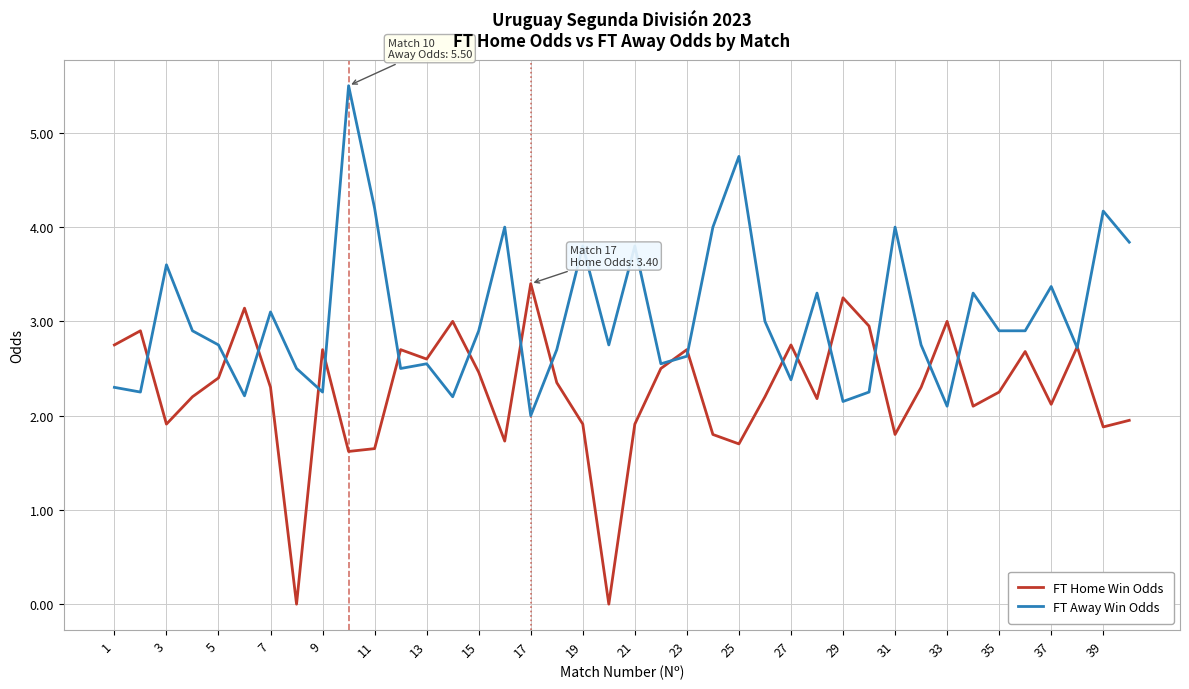

Which series has the largest total across all categories?

FT Away Win Odds